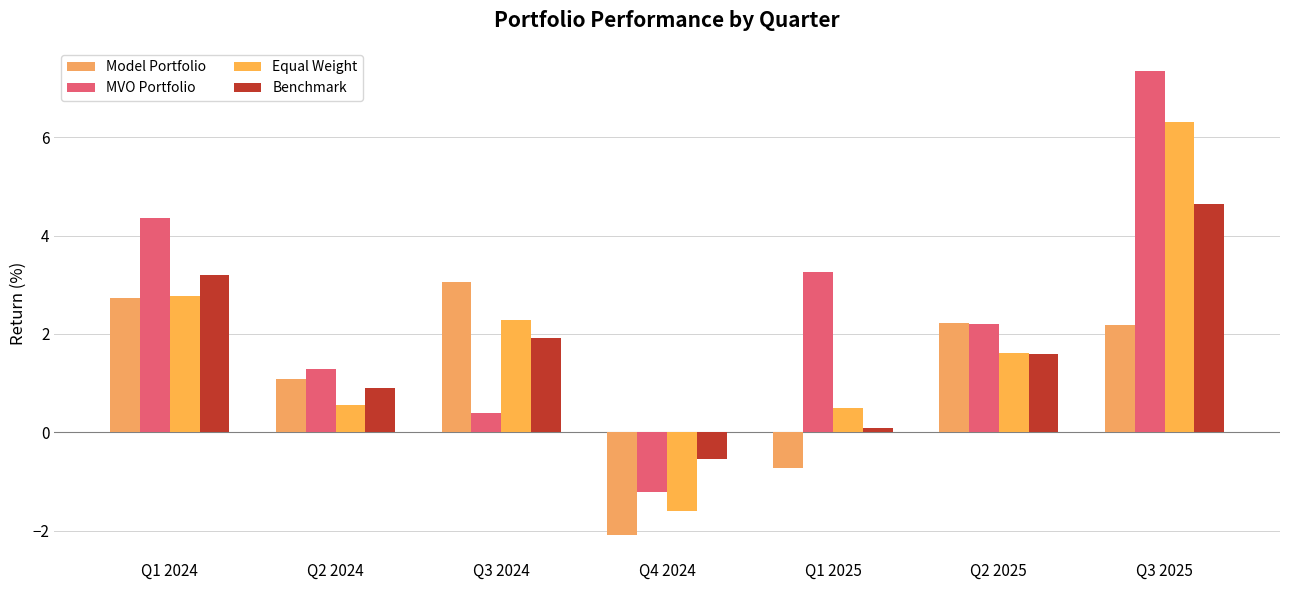

What is the smallest value displayed?

-2.1